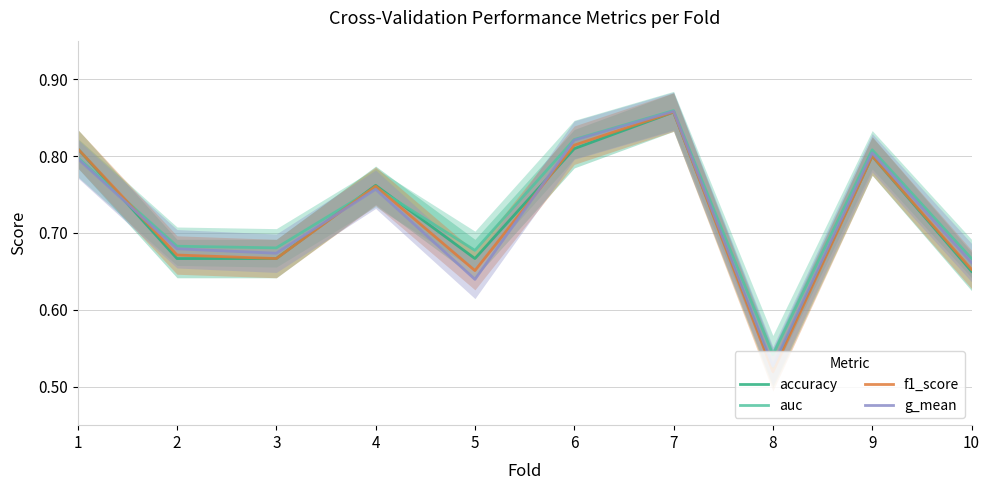

True or false: f1_score and g_mean cross at least once.

True